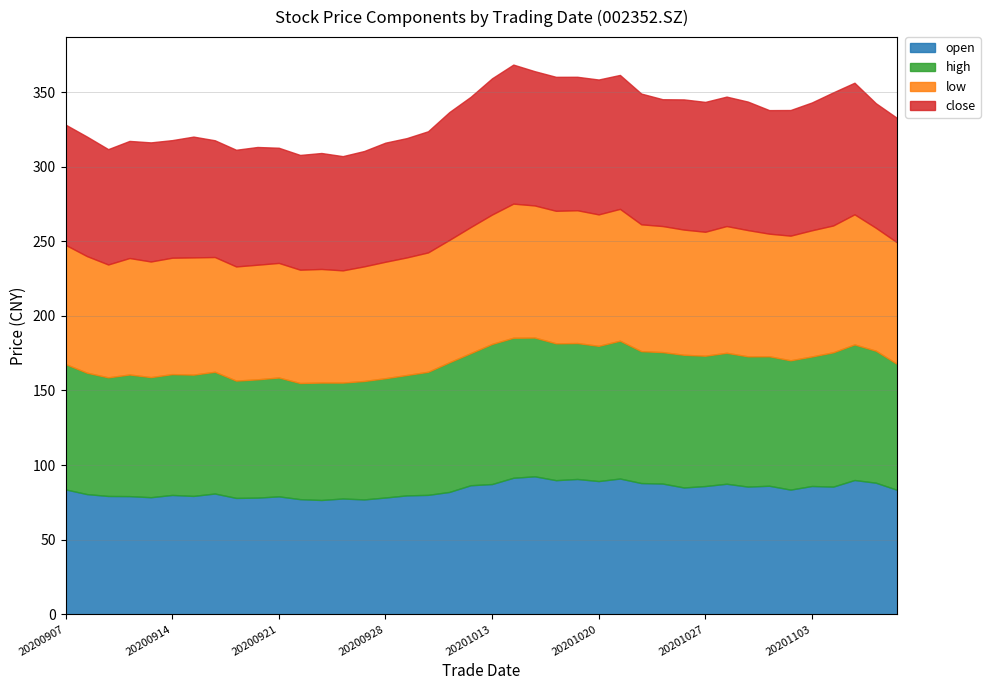

Reading left to right, transcribe all the data shown in this chart.

open: 83.7	80.6	79.3	79.2	78.5	80.0	79.3	81.0	78.0	78.2	79.0	77.2	76.6	77.6	77.0	78.3	79.7	80.0	82.0	86.5	87.3	91.5	92.5	89.9	90.7	89.3	91.0	88.0	87.6	85.0	86.0	87.5	85.6	86.2	83.6	86.0	85.6	90.0	88.2	83.4
high: 84.0	81.4	79.5	81.5	80.5	81.0	81.3	81.6	78.6	79.3	79.7	77.8	78.7	77.7	79.4	80.0	80.7	82.5	86.9	88.5	93.9	93.8	93.0	91.7	91.1	90.6	92.4	88.4	88.1	88.9	87.4	87.8	87.3	86.8	86.7	86.8	90.0	90.9	88.5	84.4
low: 79.9	78.2	75.6	78.0	77.5	78.0	78.6	76.9	76.5	76.8	76.8	76.0	76.1	75.2	76.8	78.0	78.8	80.0	82.0	84.5	86.7	89.9	88.5	88.8	89.0	88.1	88.4	85.0	84.5	83.9	83.1	85.0	84.6	82.2	83.5	84.6	85.0	87.2	82.4	81.4
close: 80.6	80.1	77.3	78.5	79.8	78.8	81.0	78.2	78.2	78.9	77.2	76.9	77.7	76.5	77.3	79.8	80.0	81.2	85.7	87.3	91.3	93.2	90.0	89.8	89.4	90.4	89.8	87.6	85.0	87.2	87.0	86.7	86.1	82.8	84.2	85.7	89.2	88.2	83.5	83.4